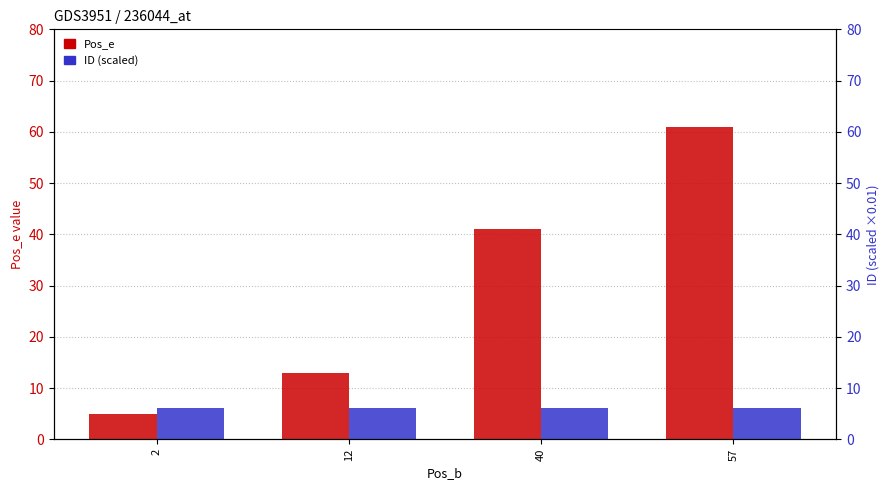

At which category does the chart reach its peak across all series?

57